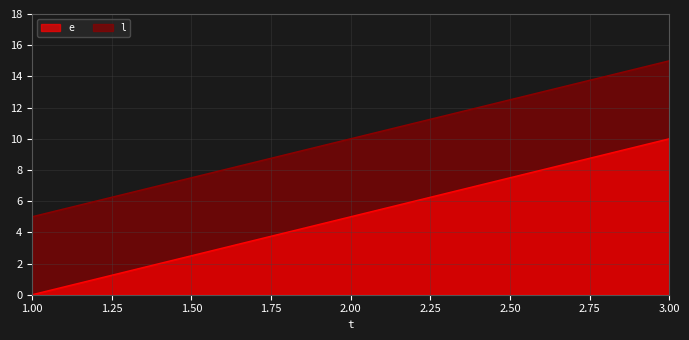

Which category has the lowest value across all series?

1